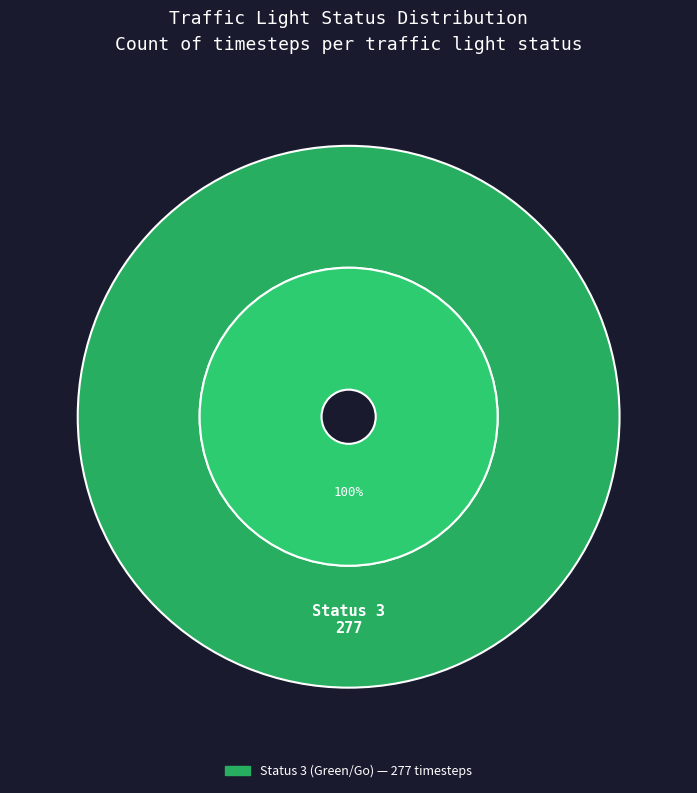

Is it true that Status 1 is 1% of the pie?

False